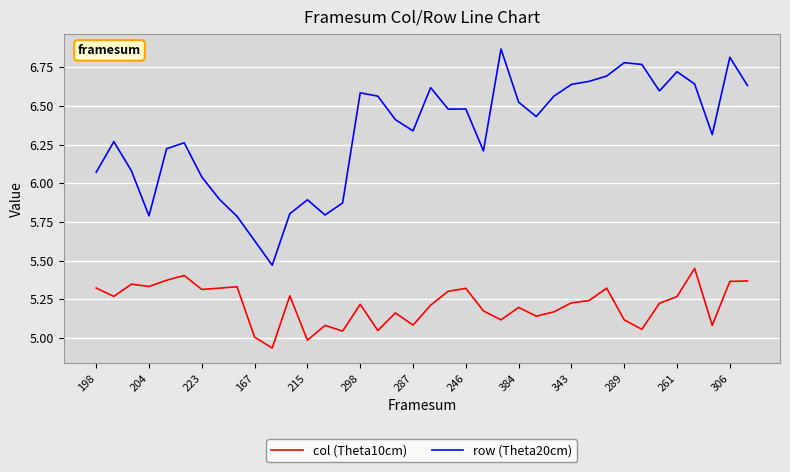

Which series has the largest total across all categories?

row (Theta20cm)